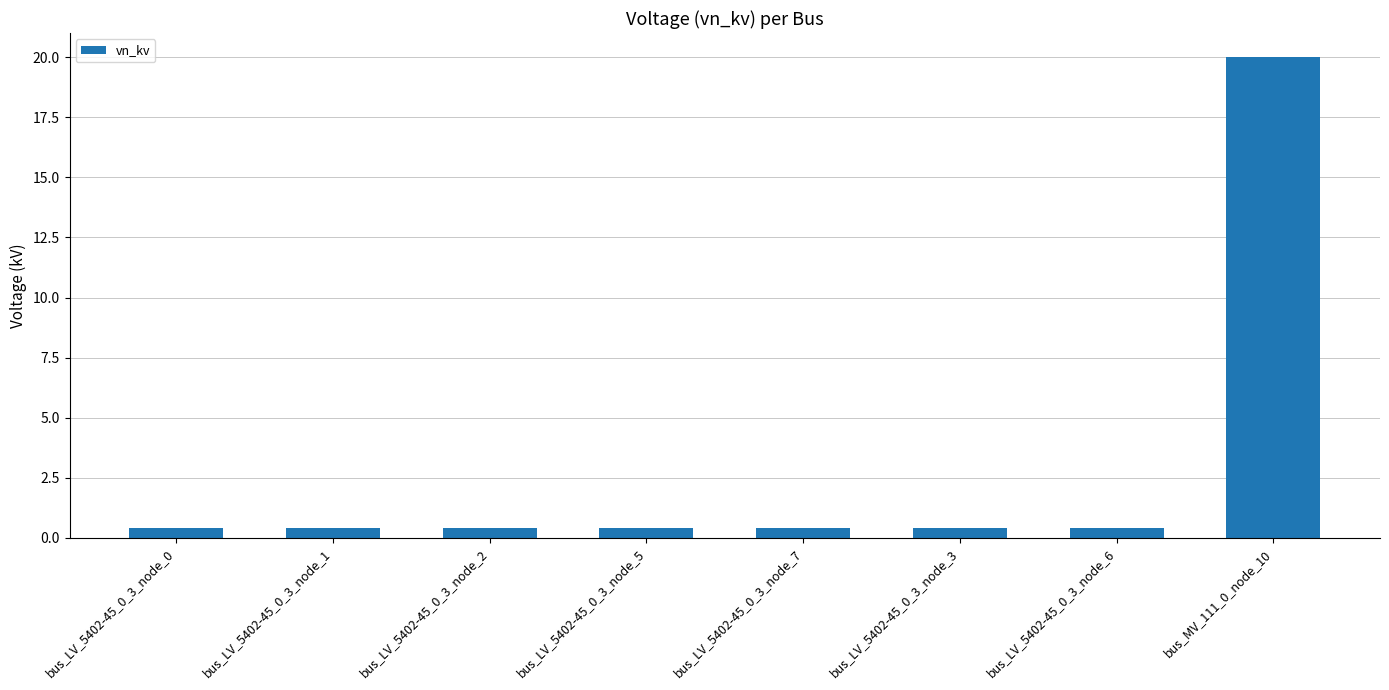

What is the sum of the values at bus_LV_5402-45_0_3_node_1 and bus_LV_5402-45_0_3_node_6?

0.8